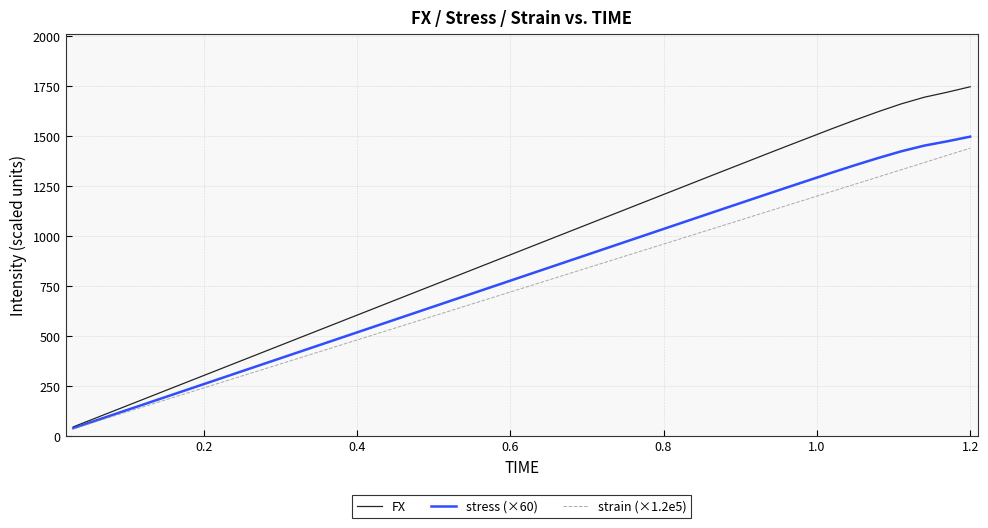

List the series in order of their overall mean, lowest first.

strain (×1.2e5), stress (×60), FX